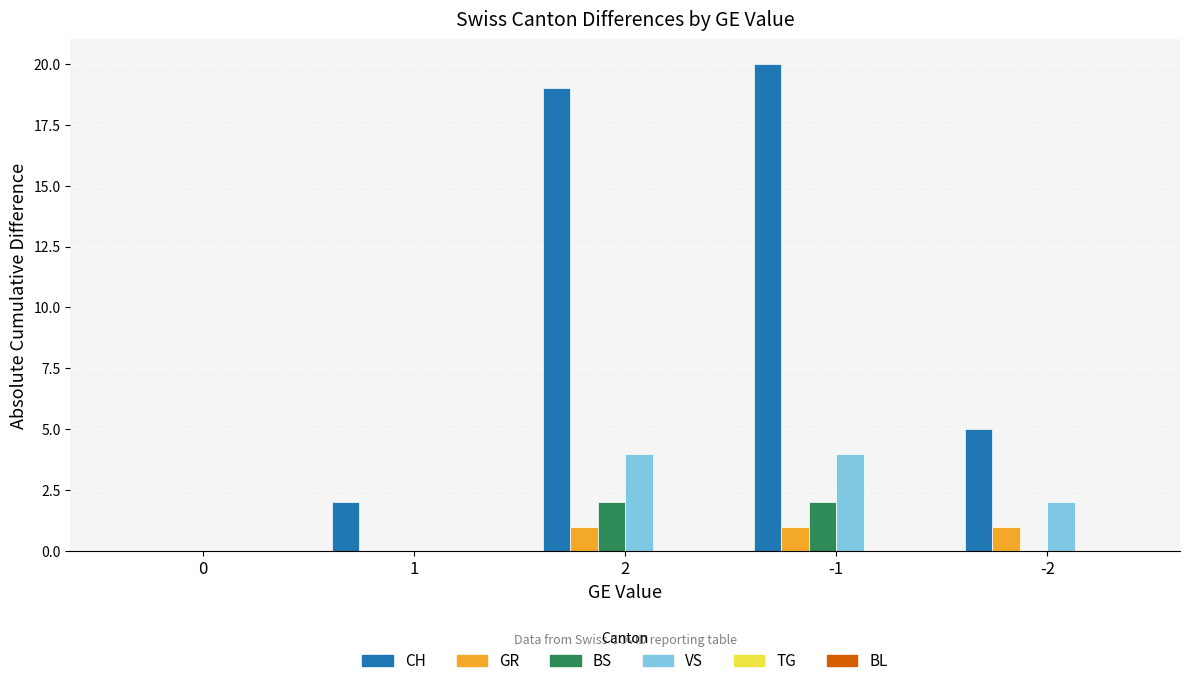

Reading left to right, extract all data points from this chart.

CH: 0=0	1=2	2=19	-1=20	-2=5
GR: 0=0	1=0	2=1	-1=1	-2=1
BS: 0=0	1=0	2=2	-1=2	-2=0
VS: 0=0	1=0	2=4	-1=4	-2=2